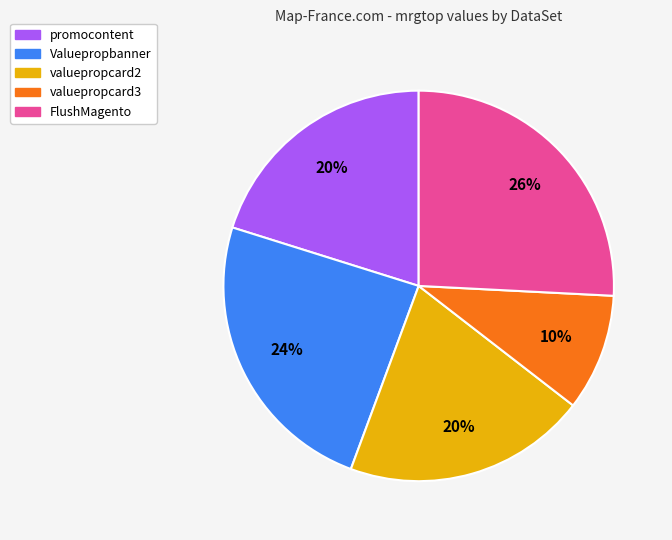

Count the number of slices in the pie.

5